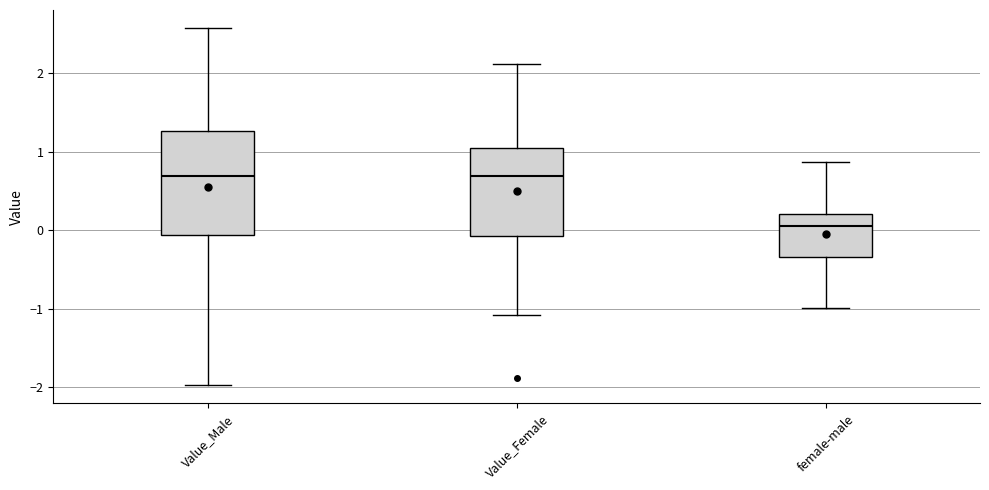

Reading left to right, transcribe this box plot: for each box, give where its median line is, the range the box spans, and where its two whiskers end, as read against the y-axis. The values are not printed on the chart, so give them approximately, as read against the axis.

Value_Male: median 0.7, box -0.1 to 1.3, whiskers -2.0 to 2.6
Value_Female: median 0.7, box -0.1 to 1.1, whiskers -1.1 to 2.1
female-male: median 0.1, box -0.3 to 0.2, whiskers -1.0 to 0.9